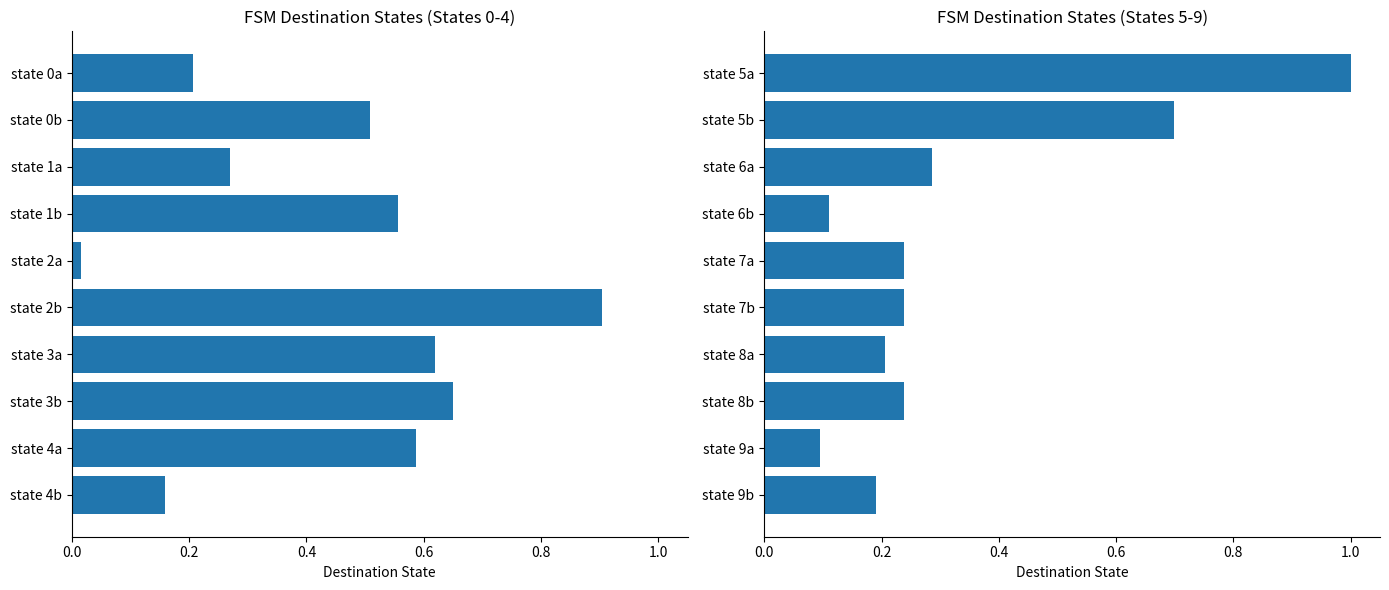

Count the number of data series in this chart.

1